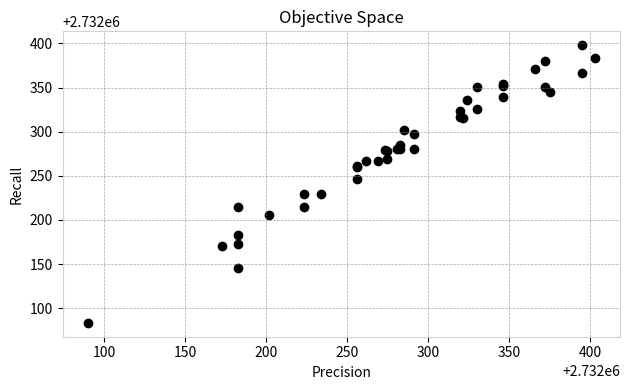

What Y value in the scatter plot is closest to 2732240?

2732246.4